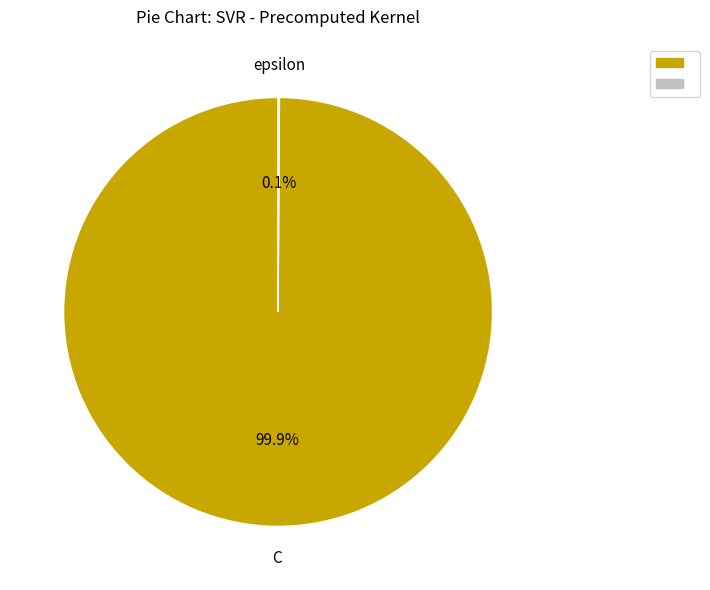

Does any single category account for the majority?

Yes